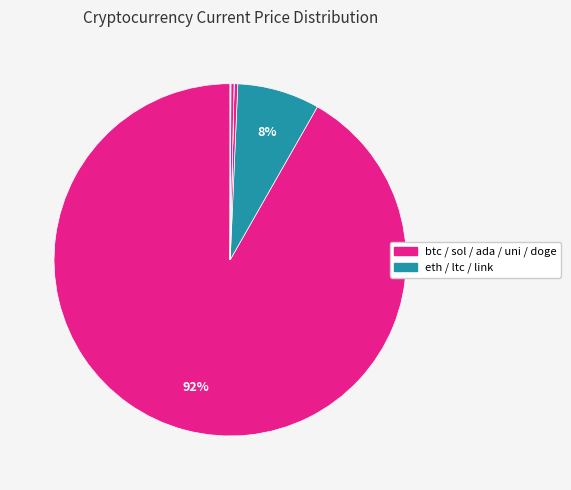

Which category has the biggest portion of the pie?

btc